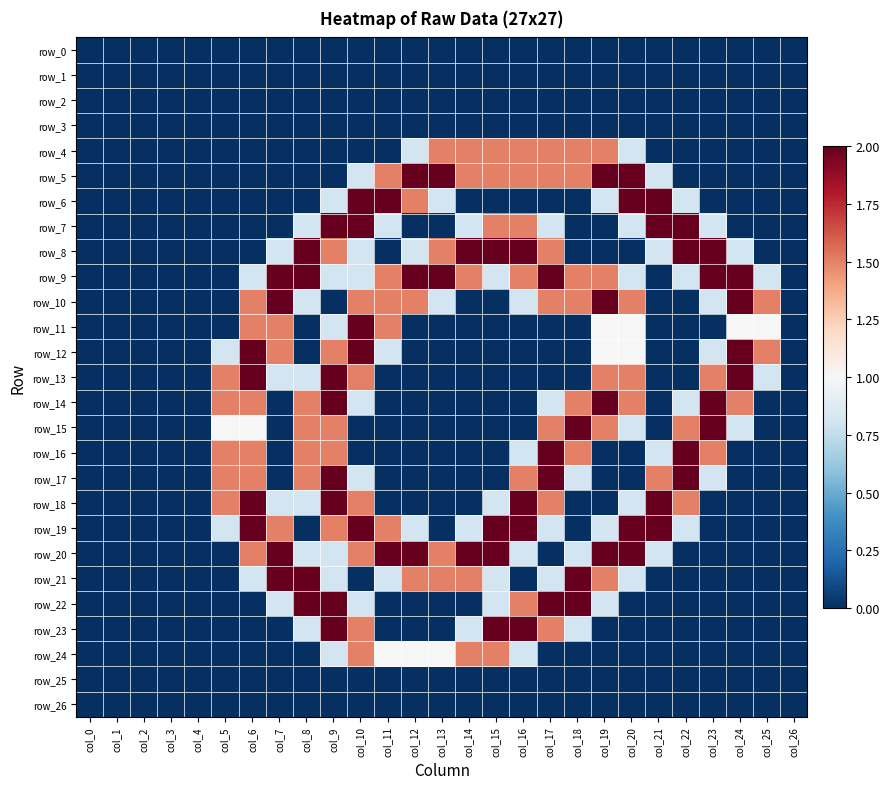

What is the sum of all row_20 values?

22.6